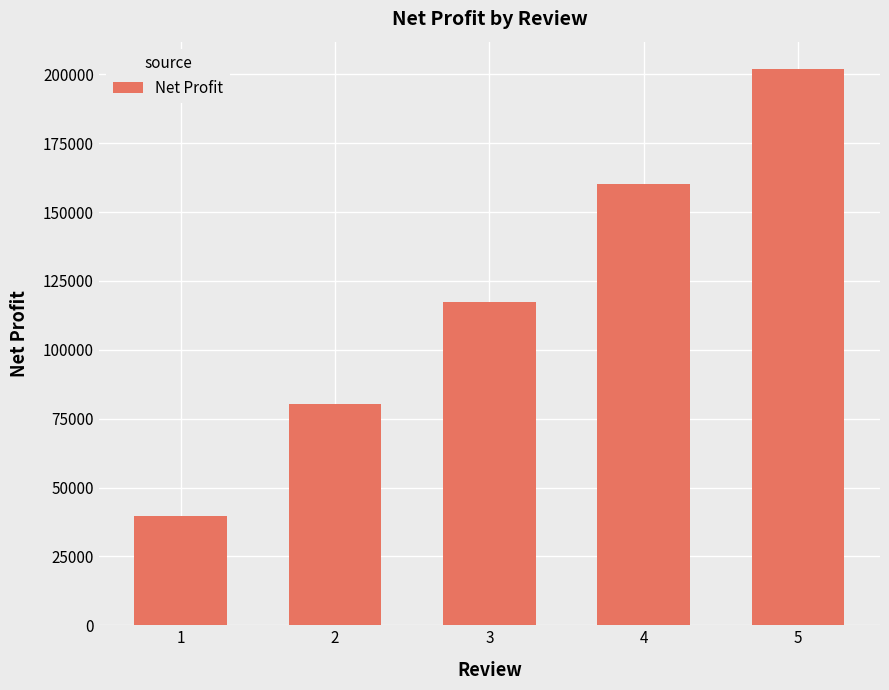

Which category has the highest value across all series?

5